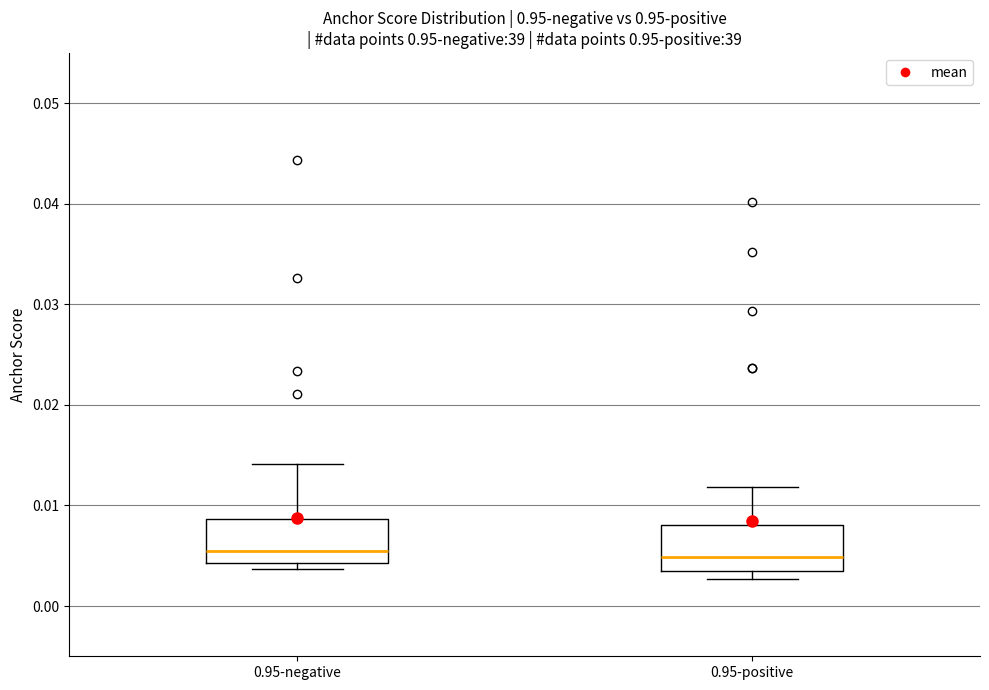

Where does the upper whisker of the box for 0.95-negative end on the y-axis? The values are not printed on the chart, so give them approximately, as read against the axis.

0.014